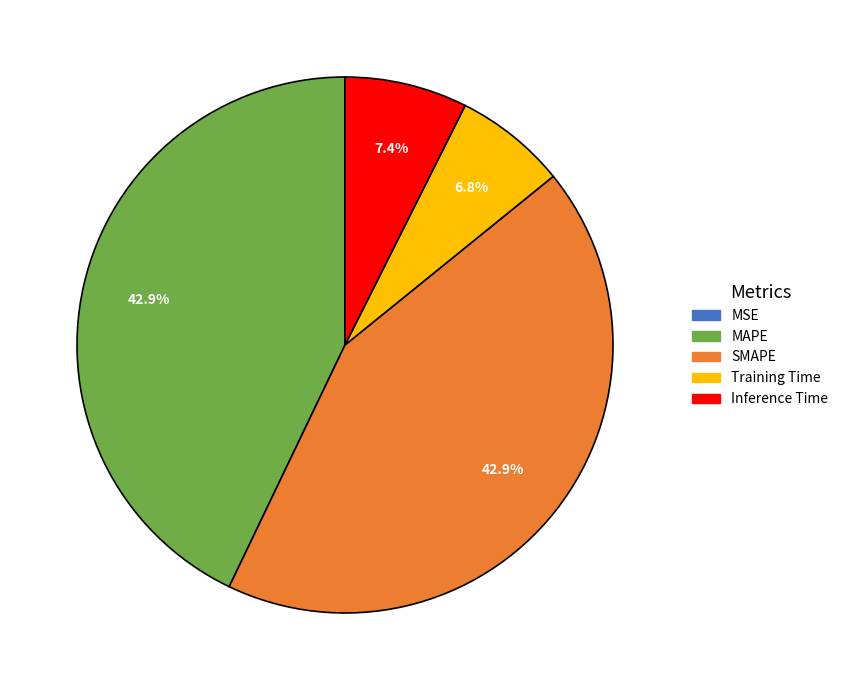

To the nearest percent, what portion does SMAPE represent?

43%